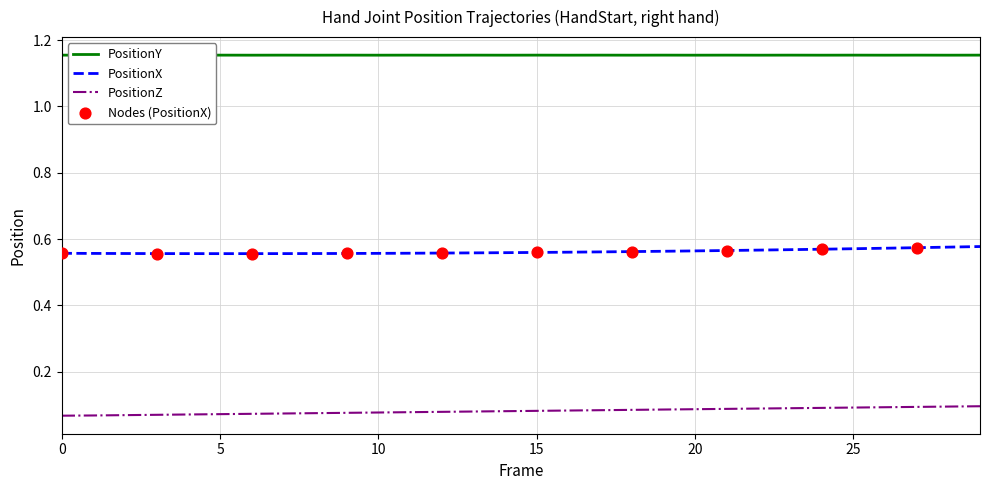

Which series reaches the minimum Y coordinate?

PositionZ